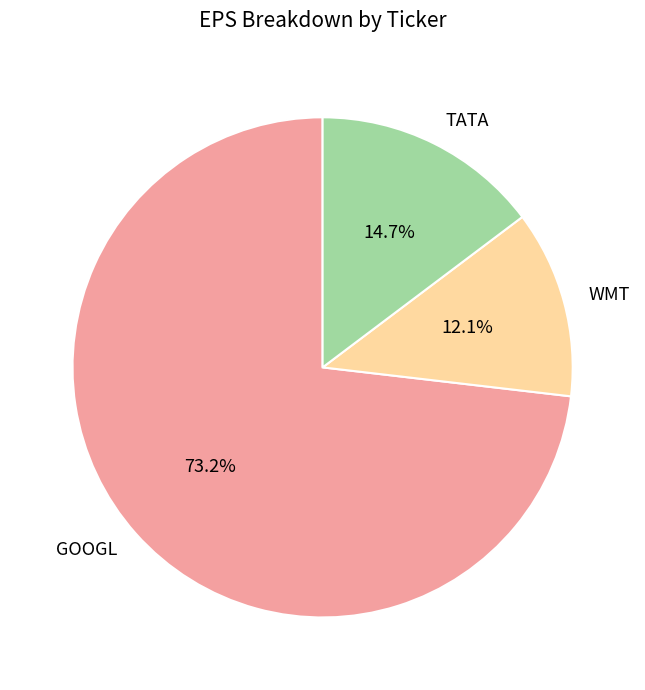

The TATA slice represents 25% of the pie. True or false?

False